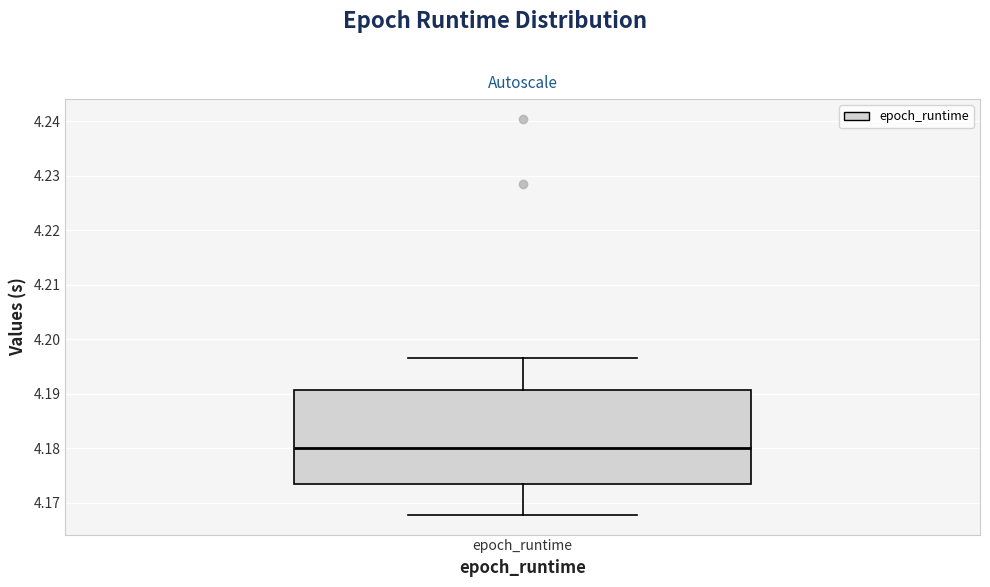

Read this box plot against the y-axis: the position of the median line, the range covered by the box, and the ends of both whiskers. The values are not printed on the chart, so give them approximately, as read against the axis.

median 4.180, box 4.173 to 4.191, whiskers 4.168 to 4.196